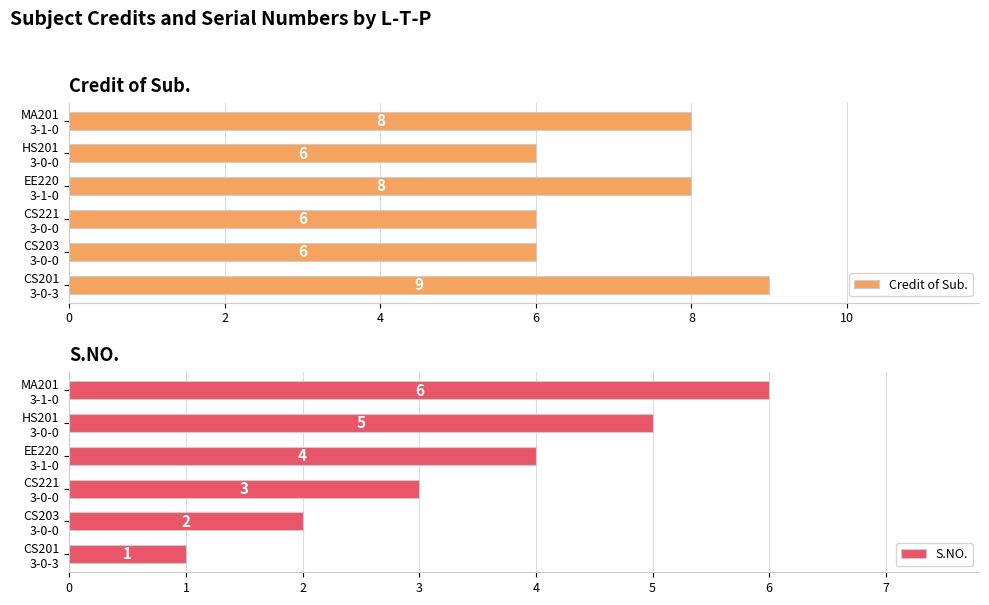

Reading left to right, what are all the values shown in this chart?

Credit of Sub.: 9	6	6	8	6	8
S.NO.: 1	2	3	4	5	6